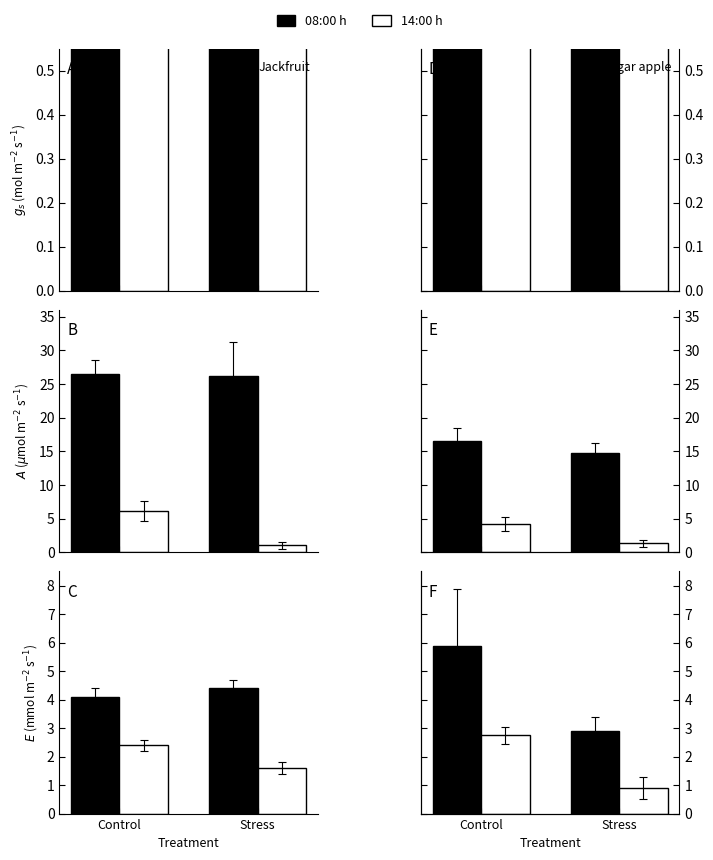

What is the difference between the 14:00 h values at Control and Stress?

1.9